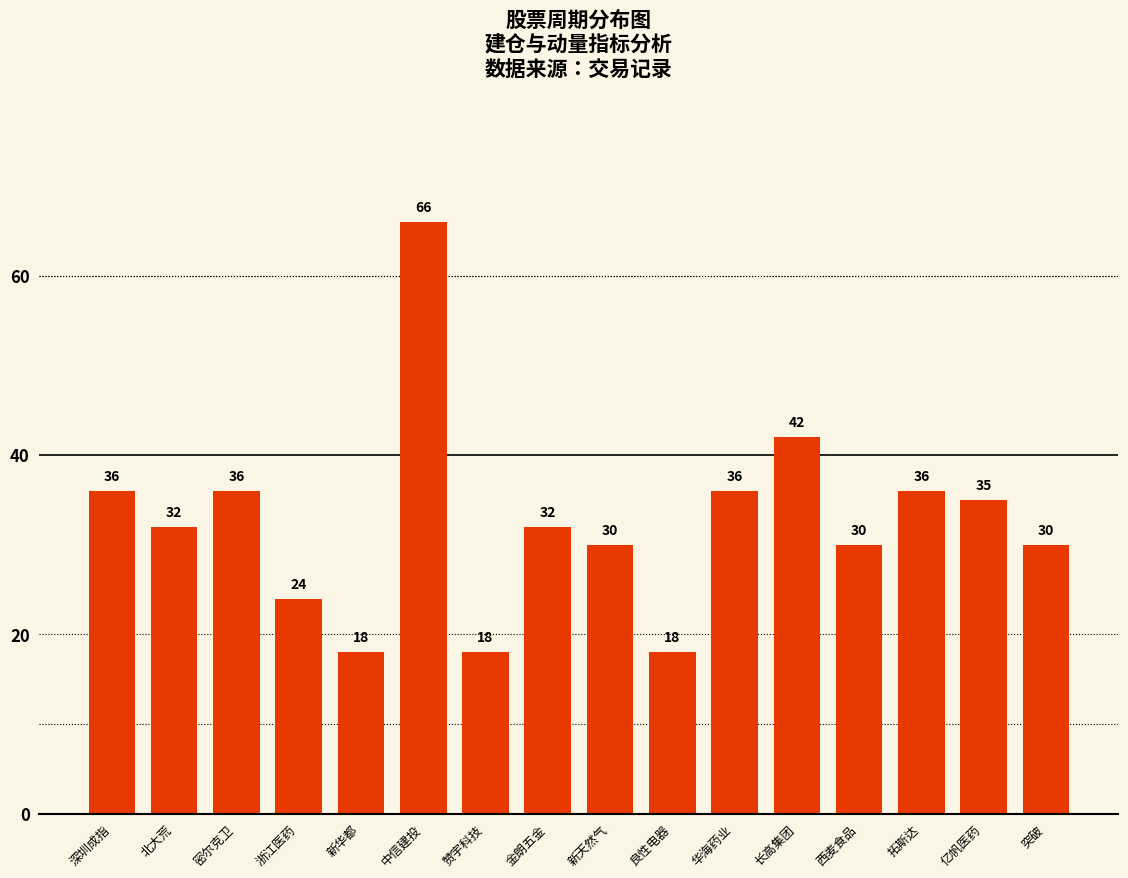

At which label does the data first exceed 32?

深圳成指